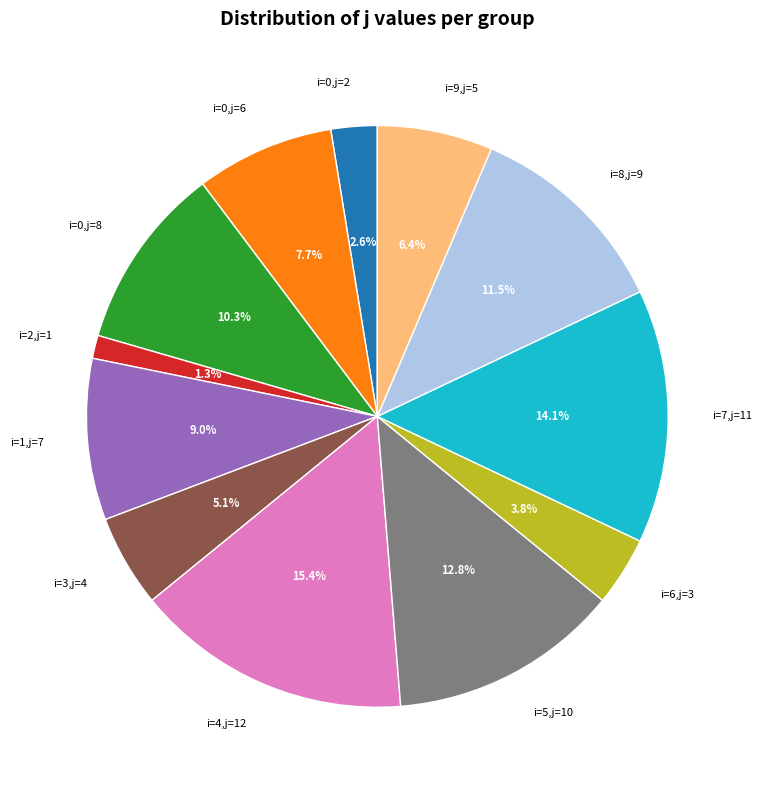

Which category has the biggest portion of the pie?

i=4,j=12